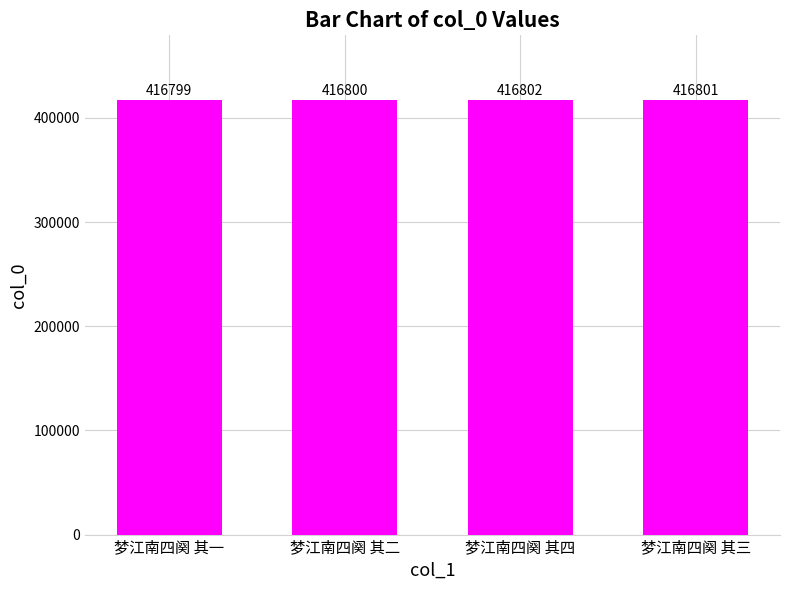

True or false: the data shows 188321 at 梦江南四阕 其一.

False